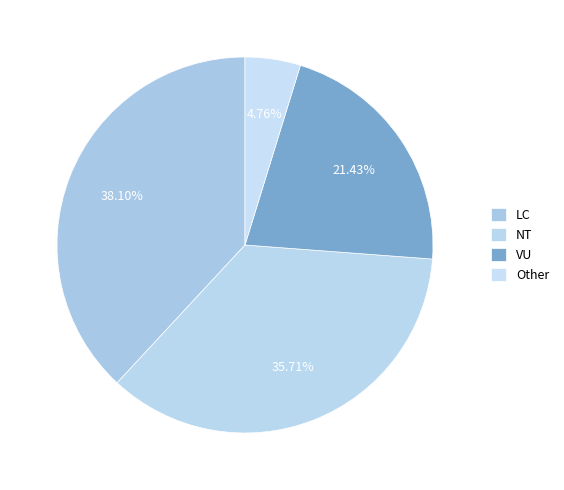

Which has a higher value, LC or Other?

LC